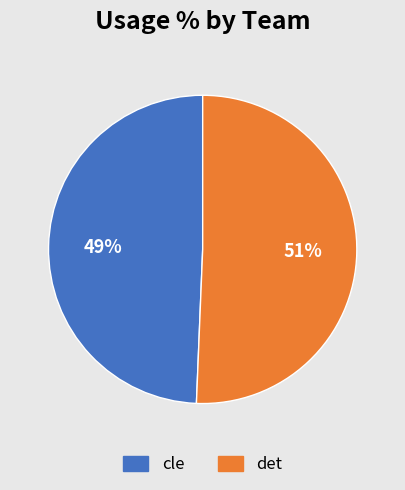

Count the number of slices in the pie.

2